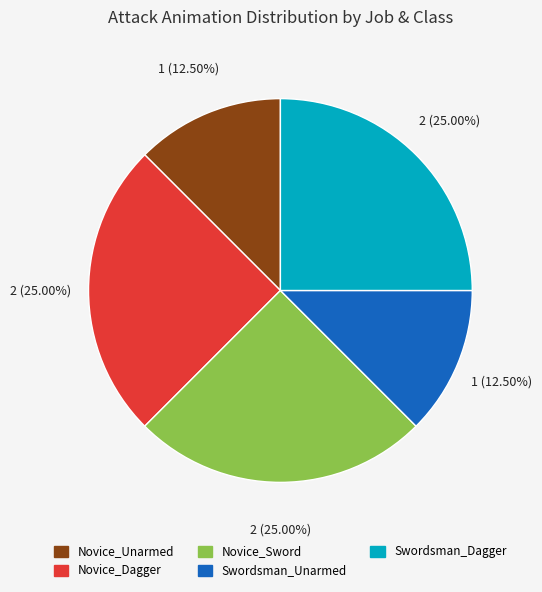

Which has a higher value, Swordsman_Dagger or Novice_Unarmed?

Swordsman_Dagger